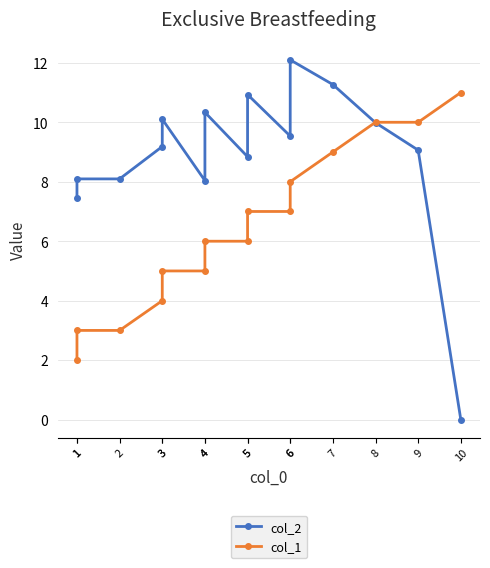

Is this an area chart (filled region under the line)?

No